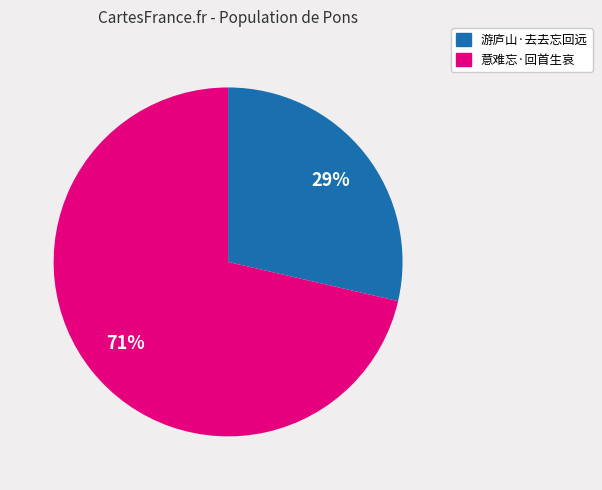

Which has a higher value, 意难忘·回首生哀 or 游庐山·去去忘回远?

意难忘·回首生哀